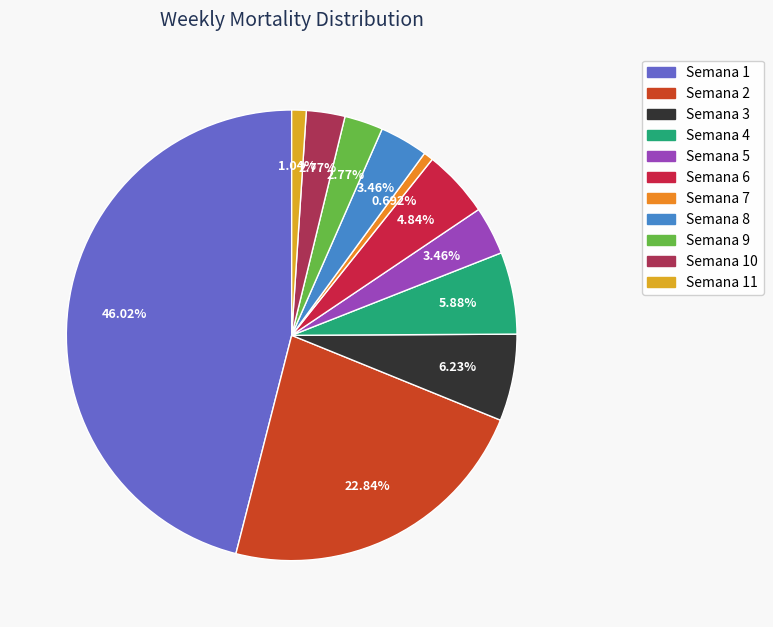

Which slice is the largest?

Semana 1